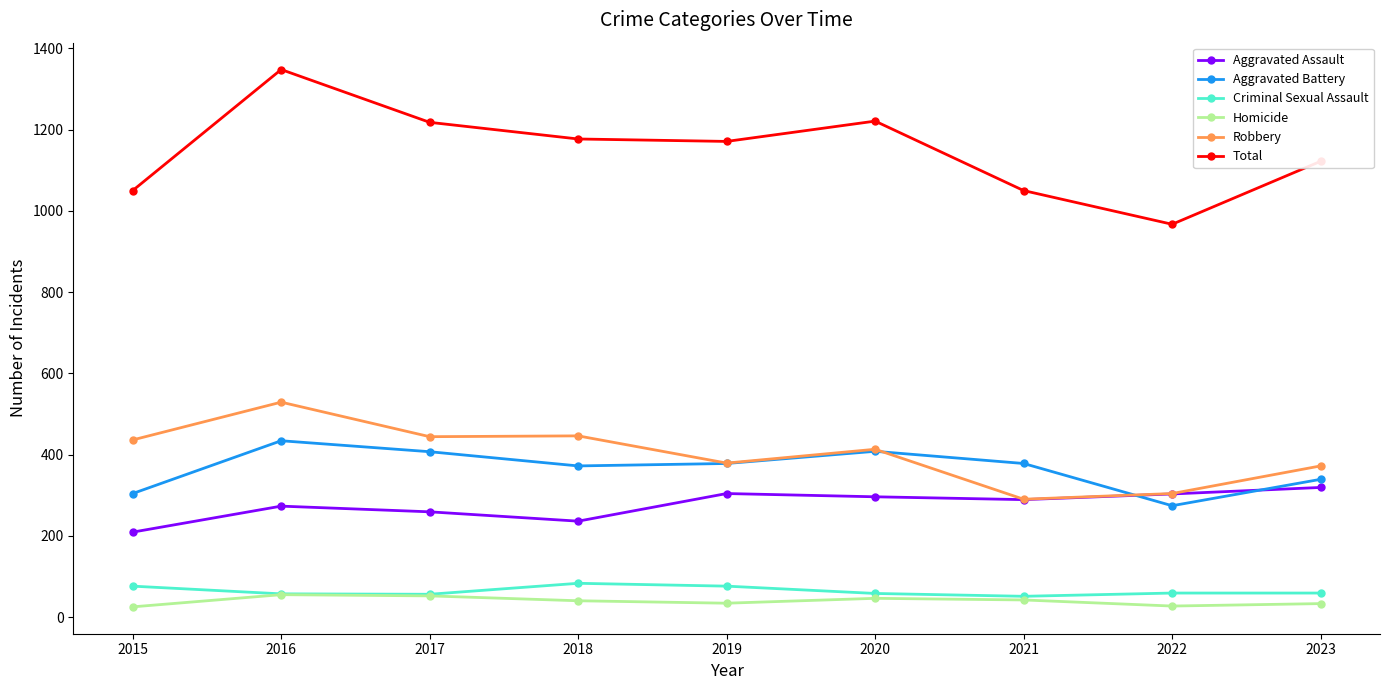

Which category has the lowest value in the Robbery series?

2021